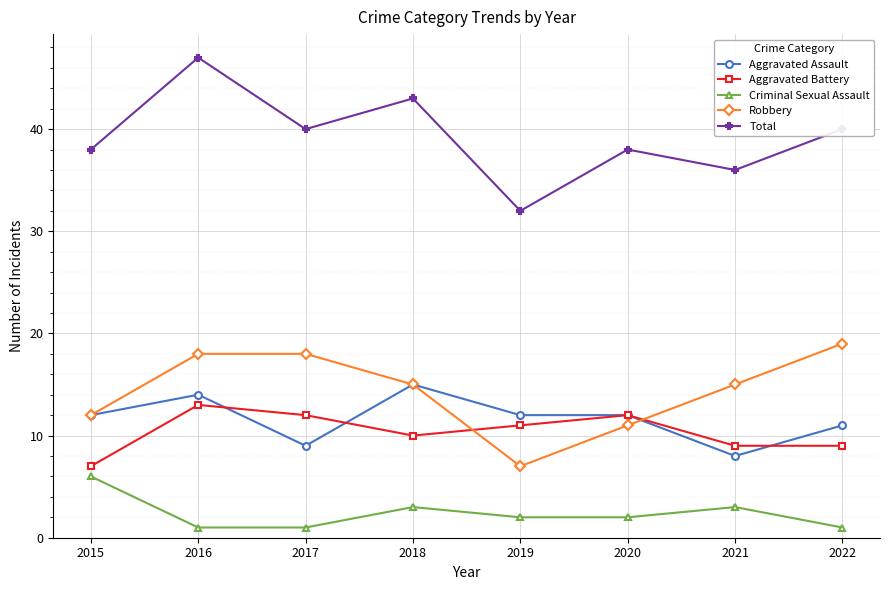

Reading left to right, transcribe all the data shown in this chart.

Aggravated Assault: 12	14	9	15	12	12	8	11
Aggravated Battery: 7	13	12	10	11	12	9	9
Criminal Sexual Assault: 6	1	1	3	2	2	3	1
Robbery: 12	18	18	15	7	11	15	19
Total: 38	47	40	43	32	38	36	40